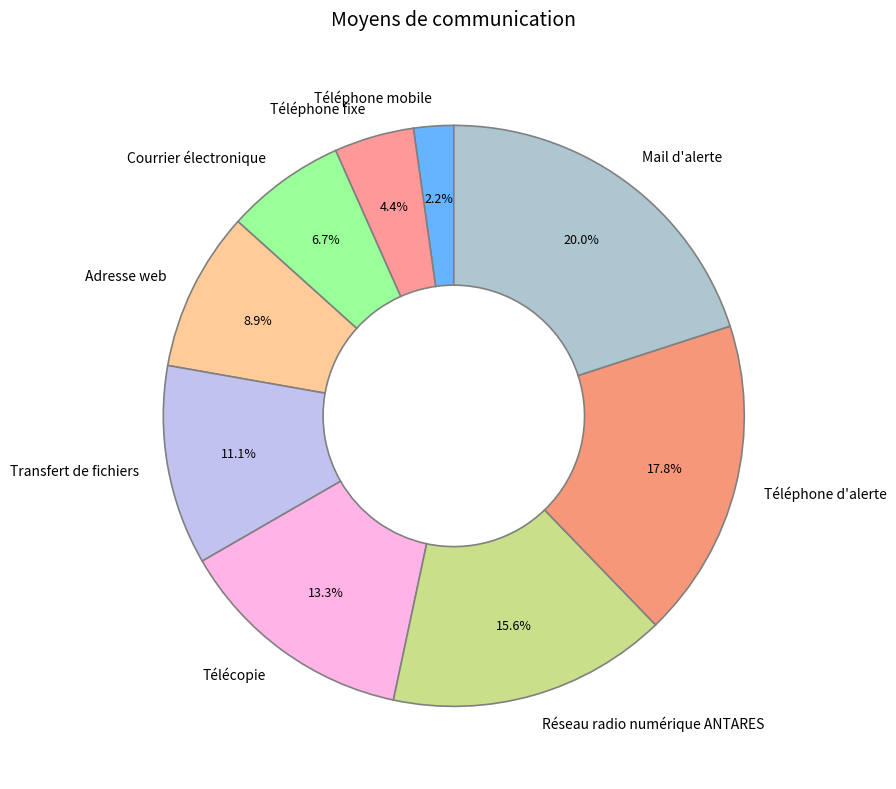

How many segments does this pie chart have?

9